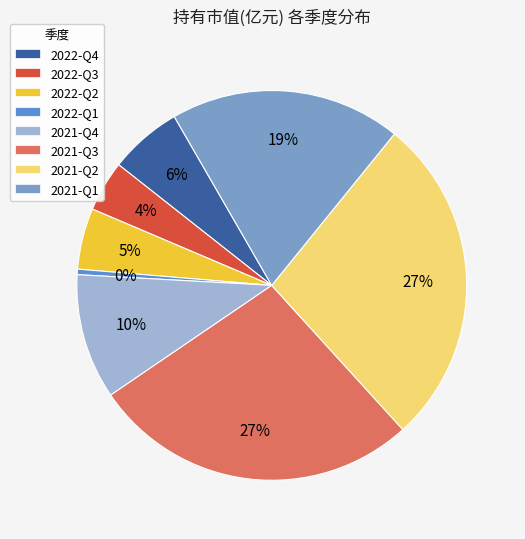

To the nearest percent, what percentage of the pie is 2021-Q3?

27%